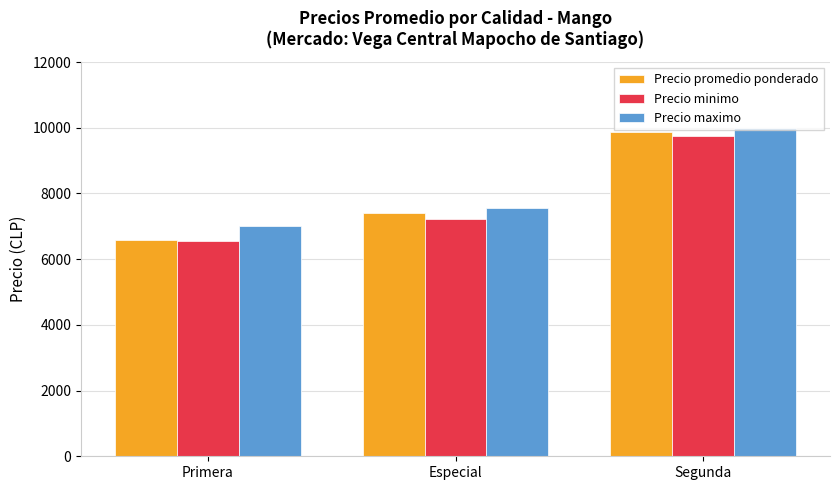

At which category is the sum across all series the highest?

Segunda